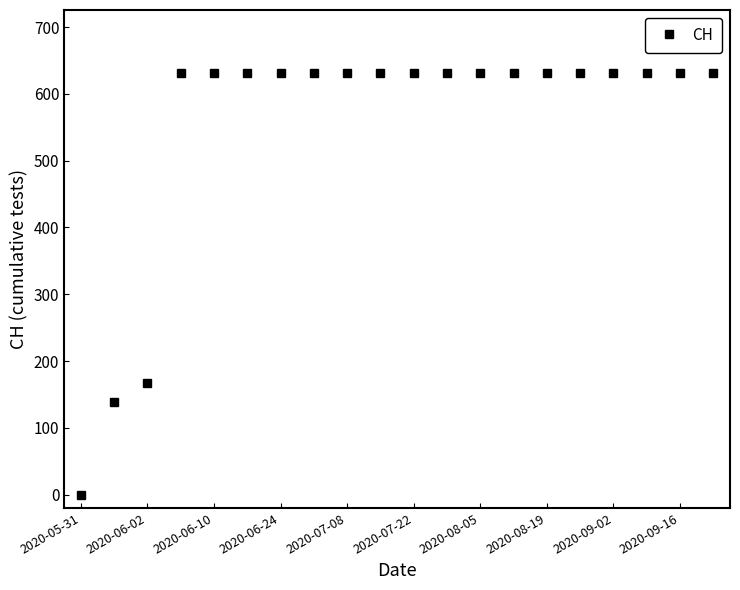

What is the value of the 19th point from the left?

631